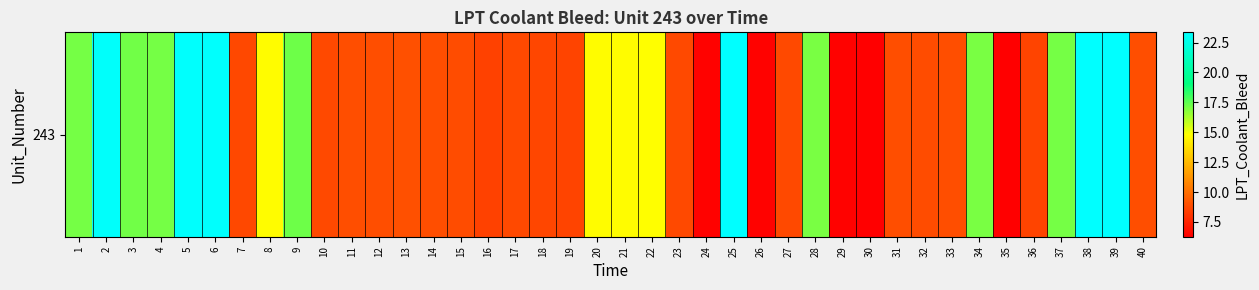

What is the ratio of the value at 38 to the value at 27?

2.6